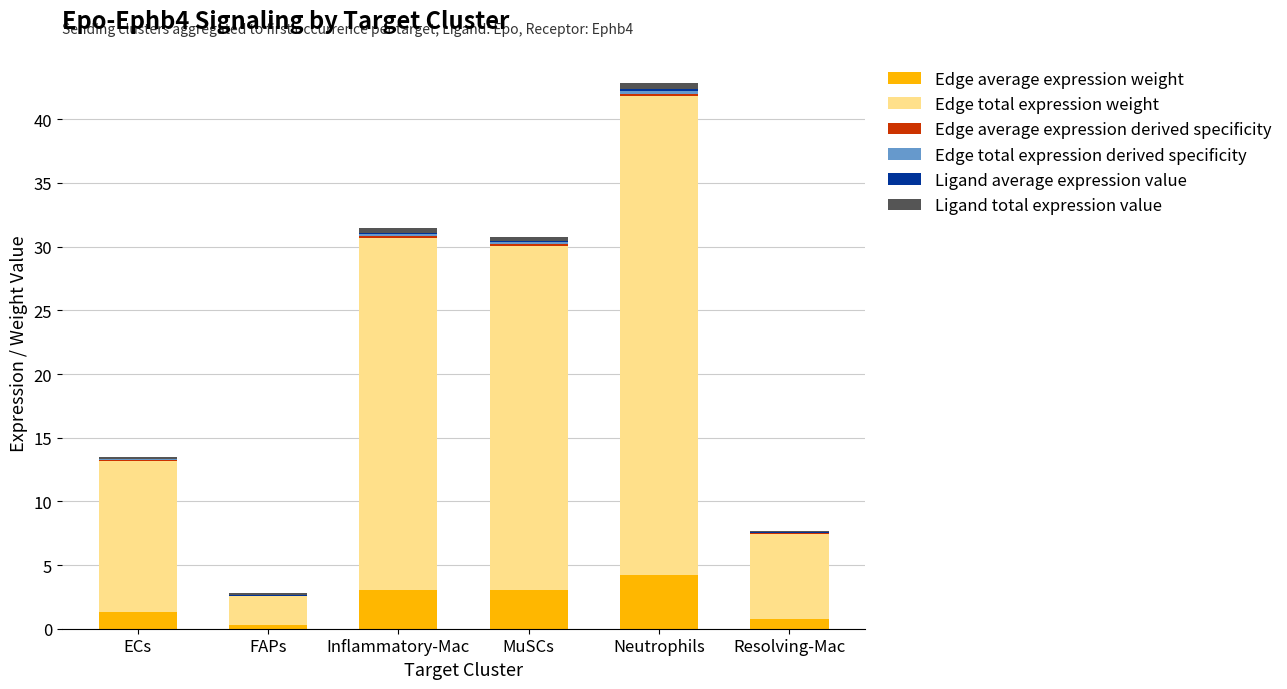

What is the total value across all series at MuSCs?

30.8